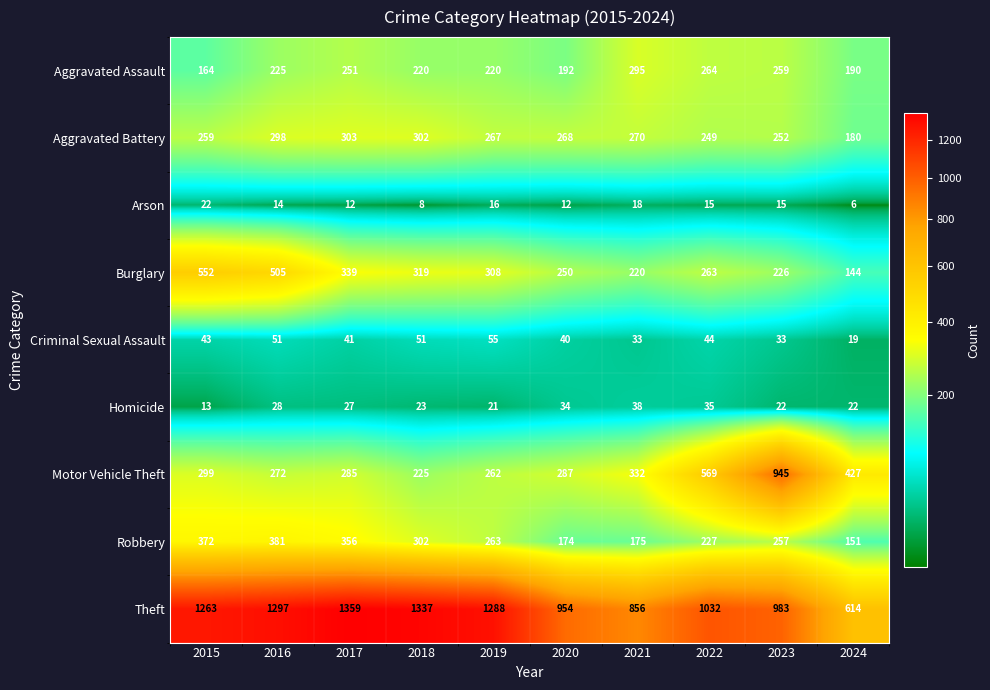

Between 2019 and 2023, which series saw the biggest shift?

Motor Vehicle Theft